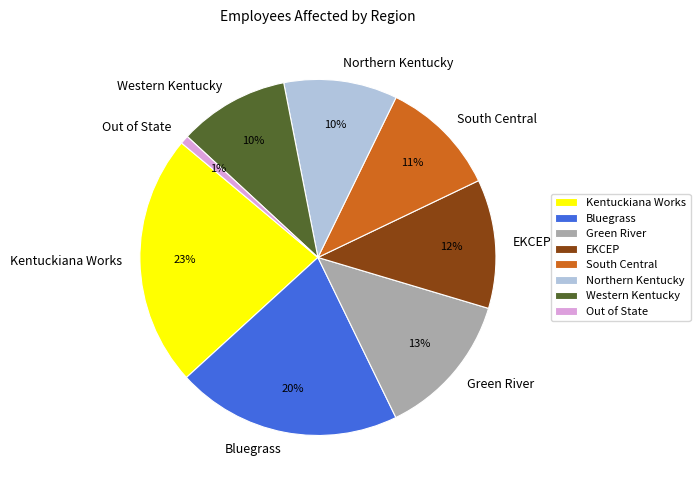

Which has a higher value, South Central or Bluegrass?

Bluegrass